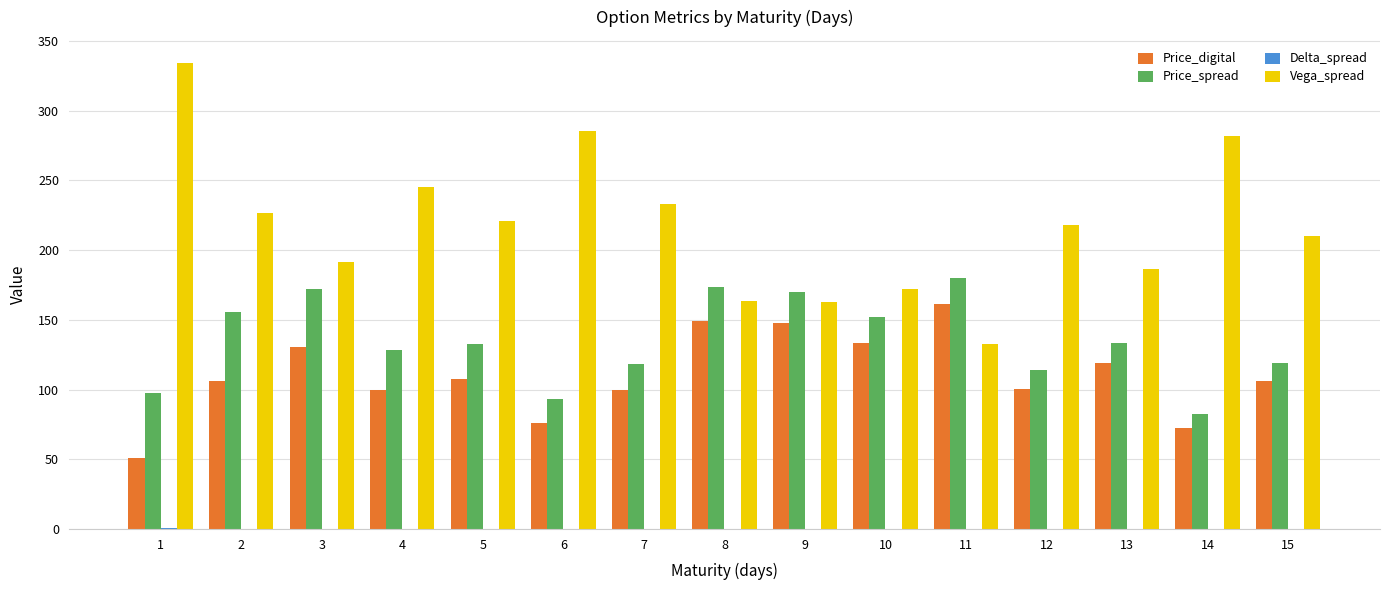

Which series has the largest total across all categories?

Vega_spread